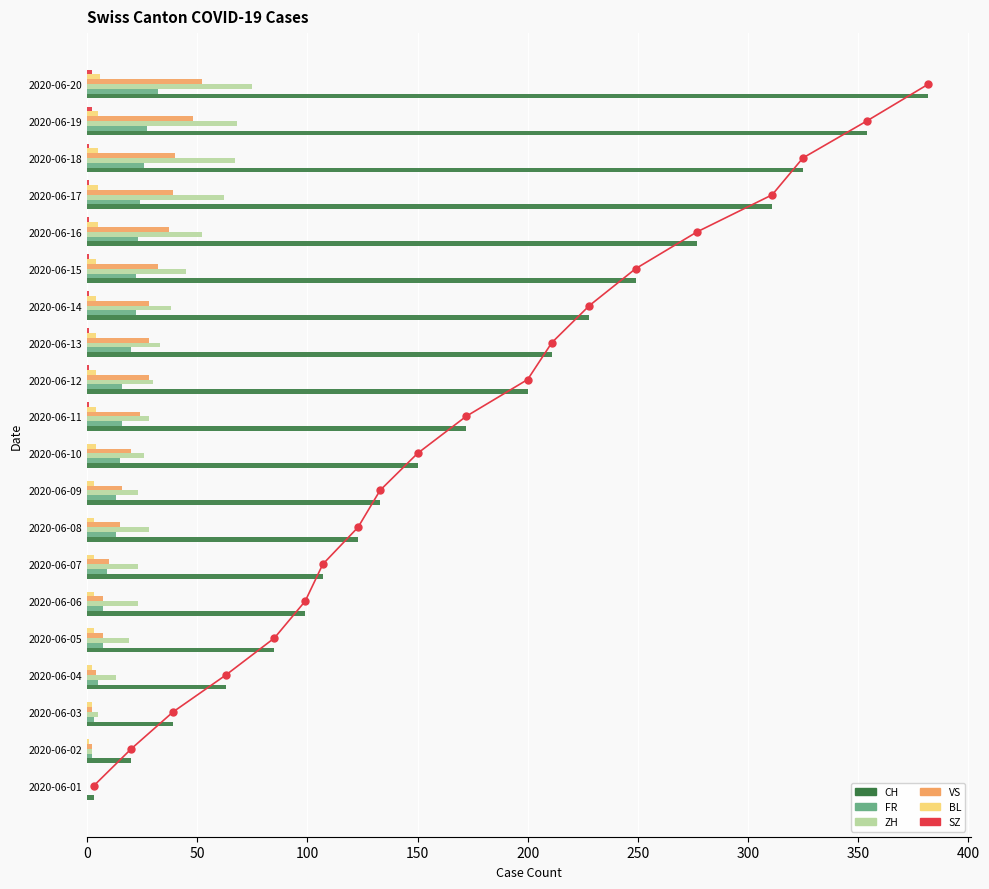

Is it true that CH equals 2 at 2020-06-01?

False